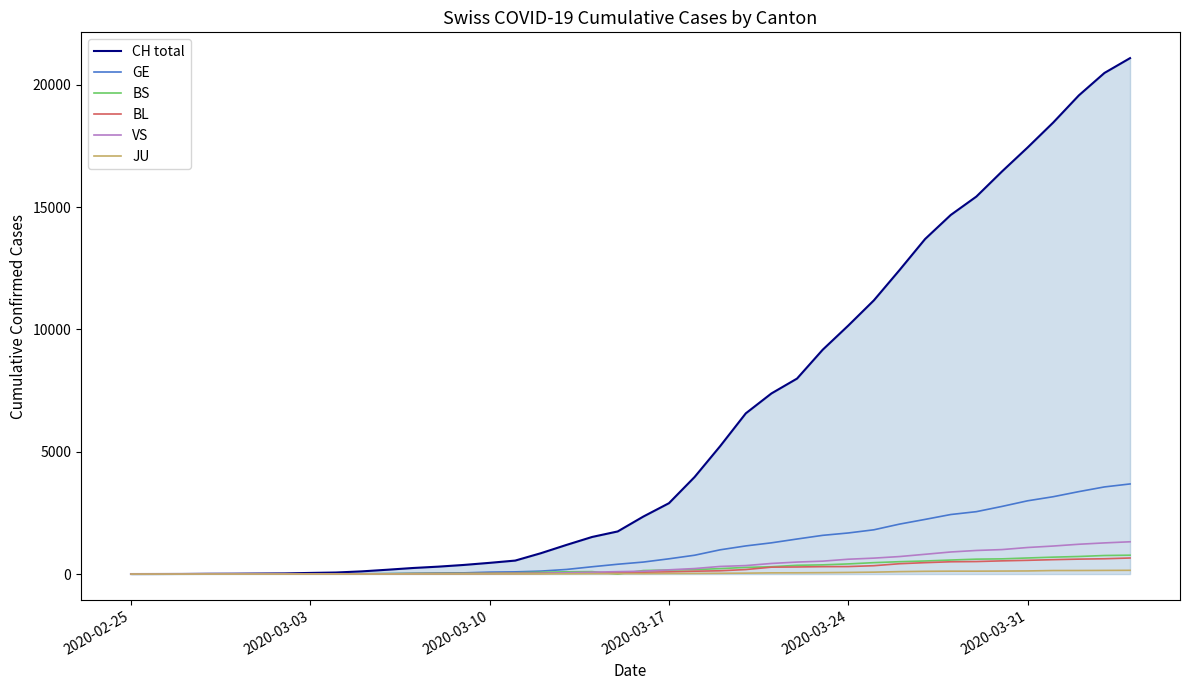

Which series has the widest spread of values?

CH total